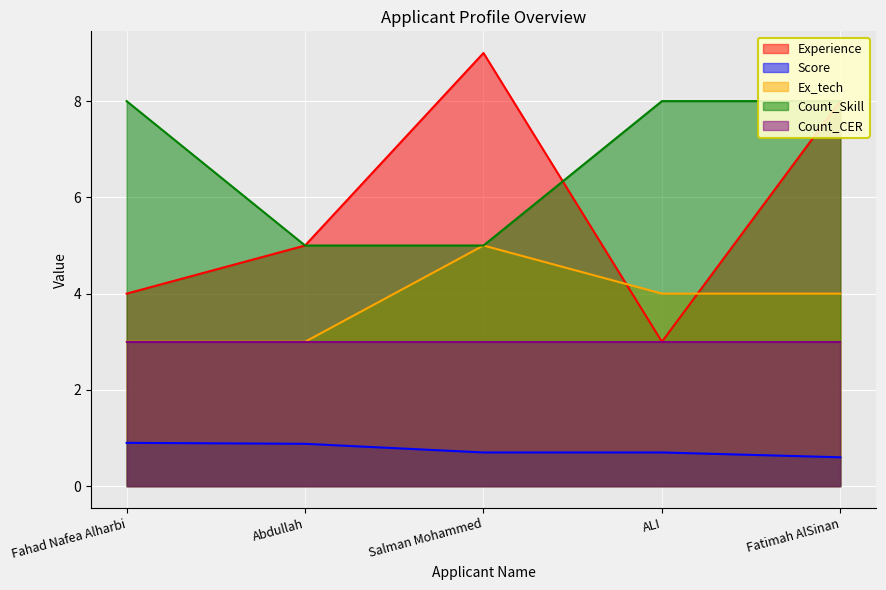

What is the approximate value of Score at Salman Mohammed?

0.7